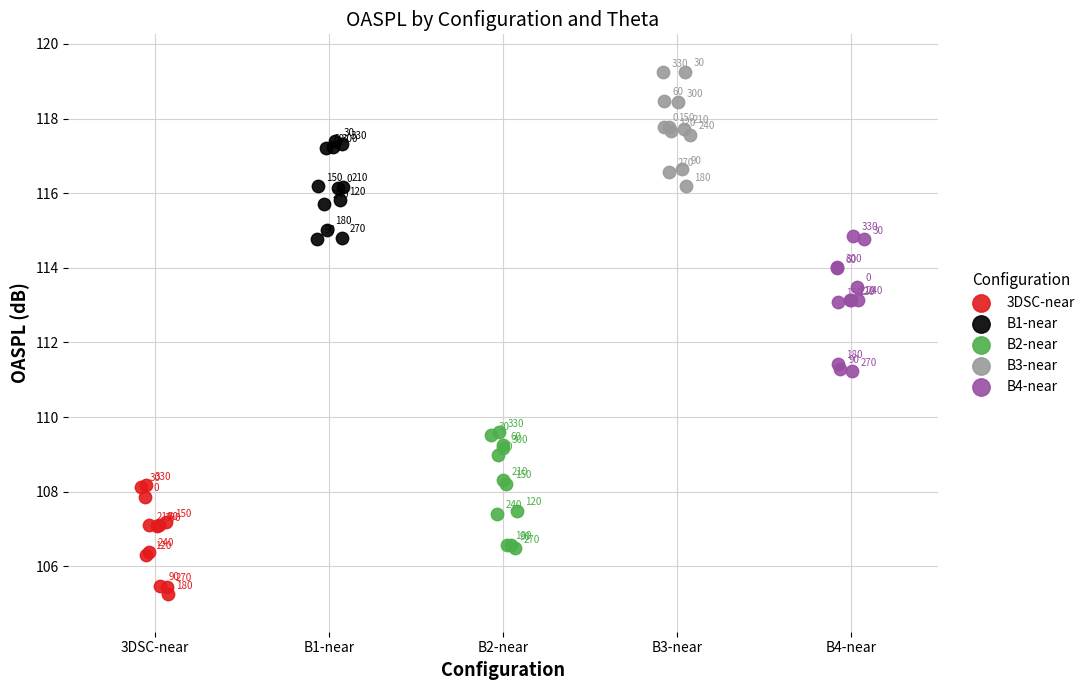

Which series has the widest spread of Y values?

B4-near